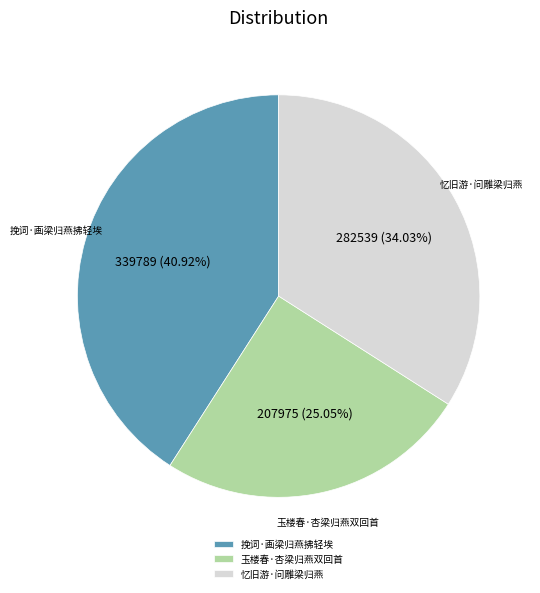

How many slices are in this pie chart?

3